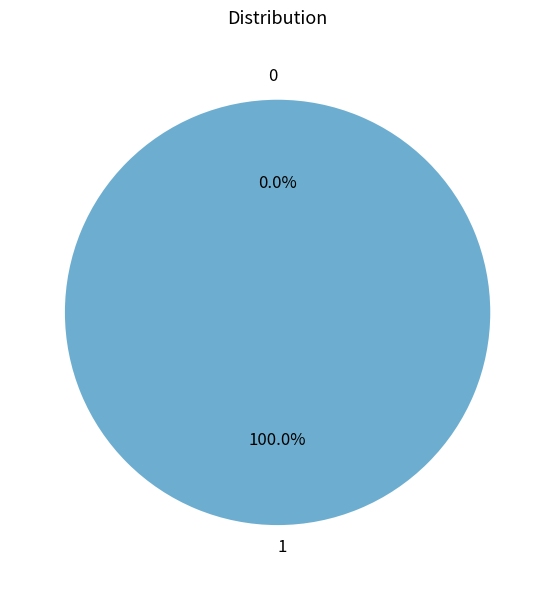

The 0 slice represents 11% of the pie. True or false?

False